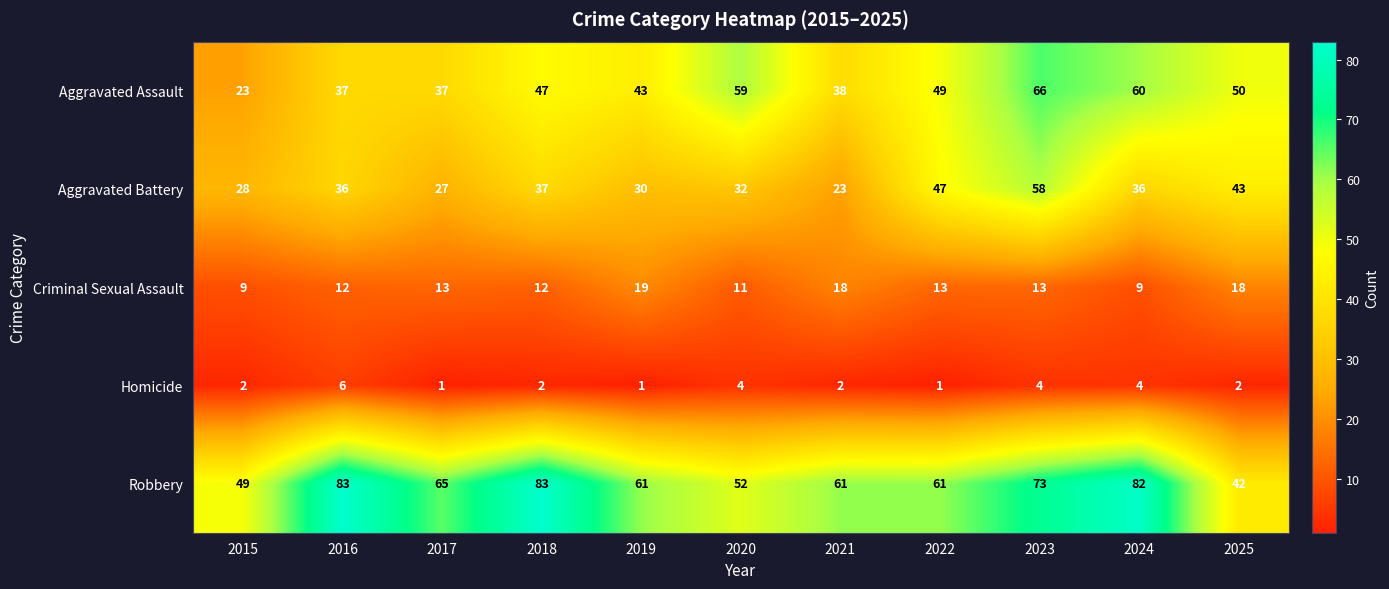

Which category has the lowest value in the Aggravated Assault series?

2015